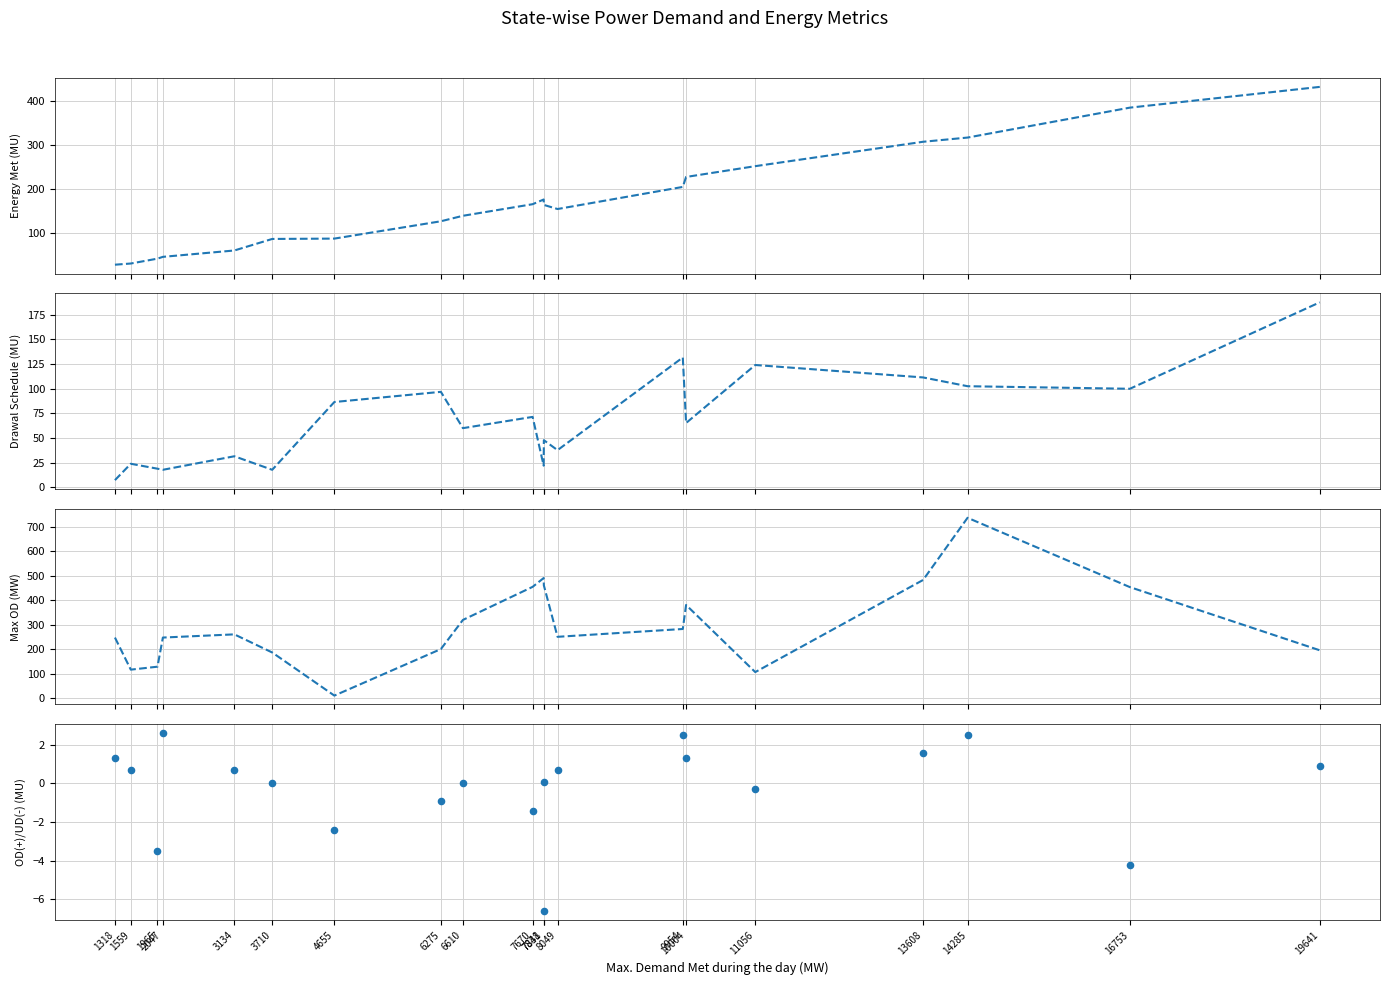

At which category is the sum across all series the highest?

14285